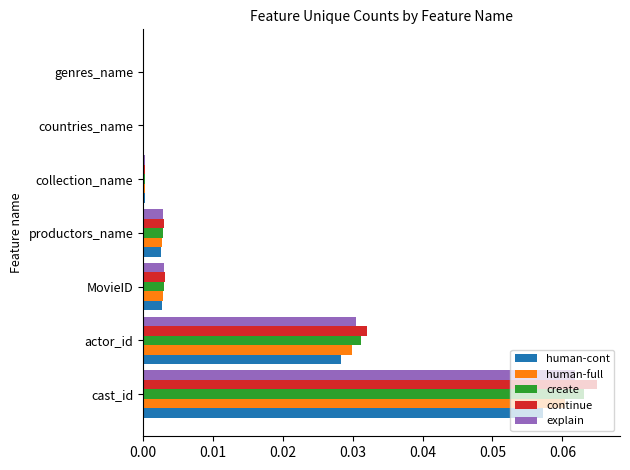

At which label does human-full reach its peak?

cast_id